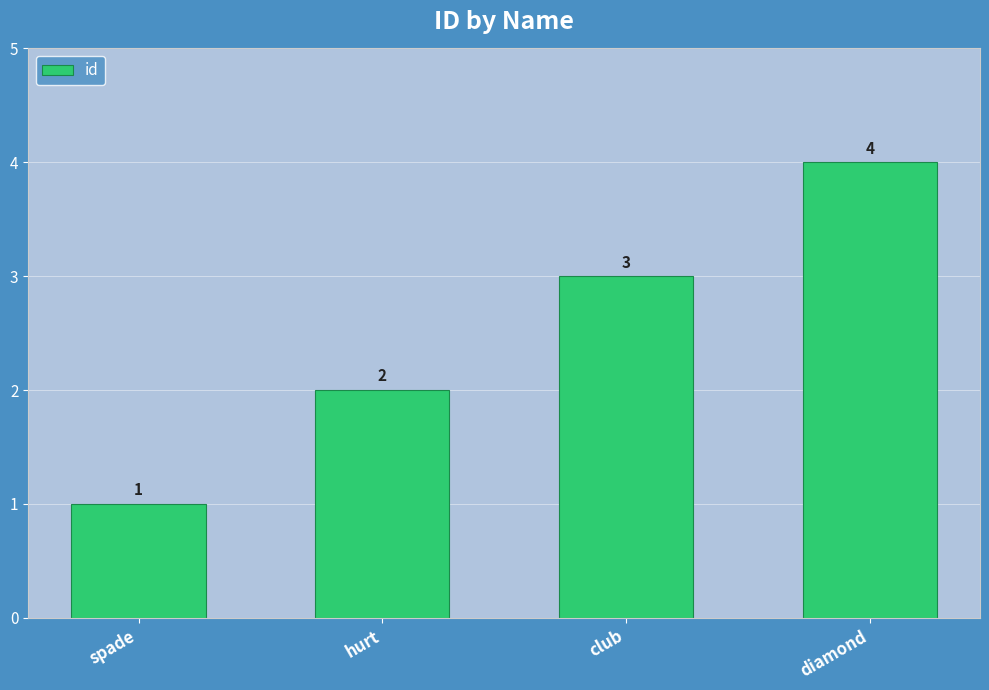

What value does the data have at spade?

1